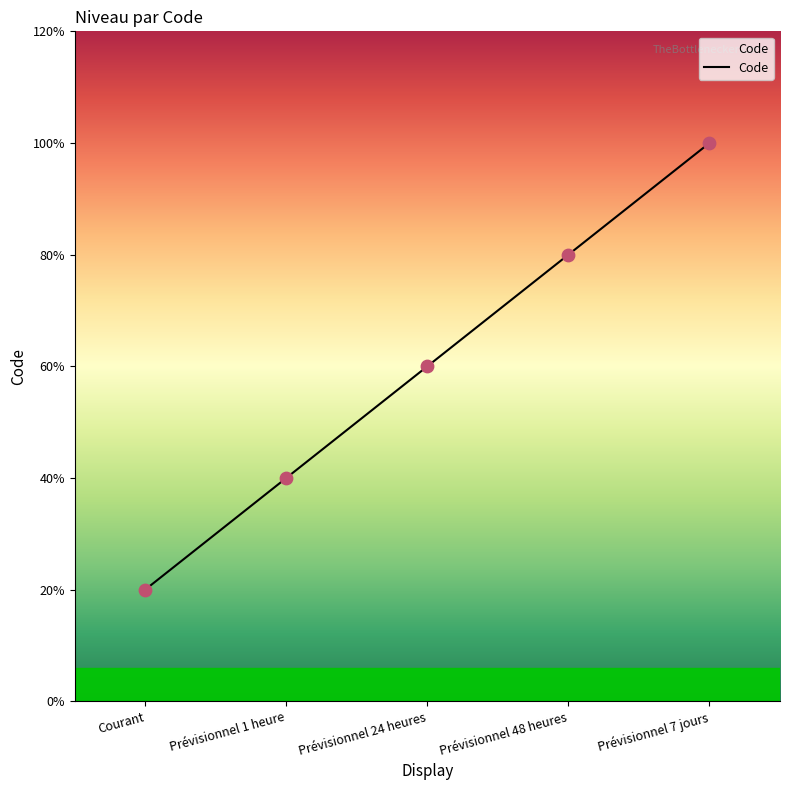

Does the chart have visible grid lines?

No